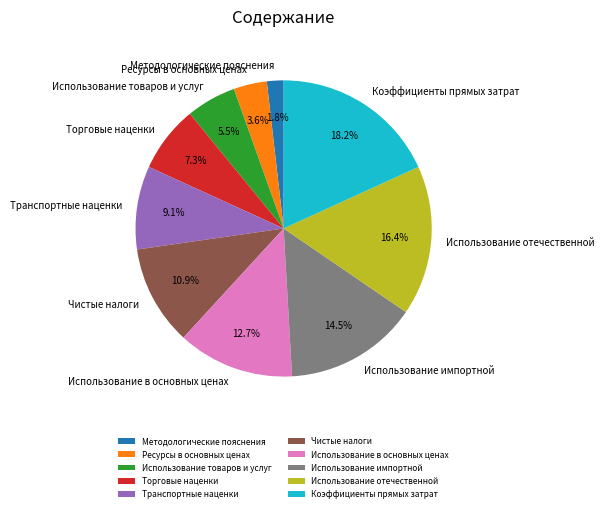

The Коэффициенты прямых затрат slice represents 8% of the pie. True or false?

False